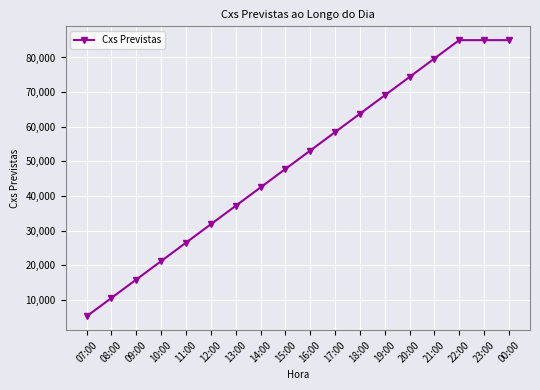

At which category does the chart reach its minimum across all series?

07:00